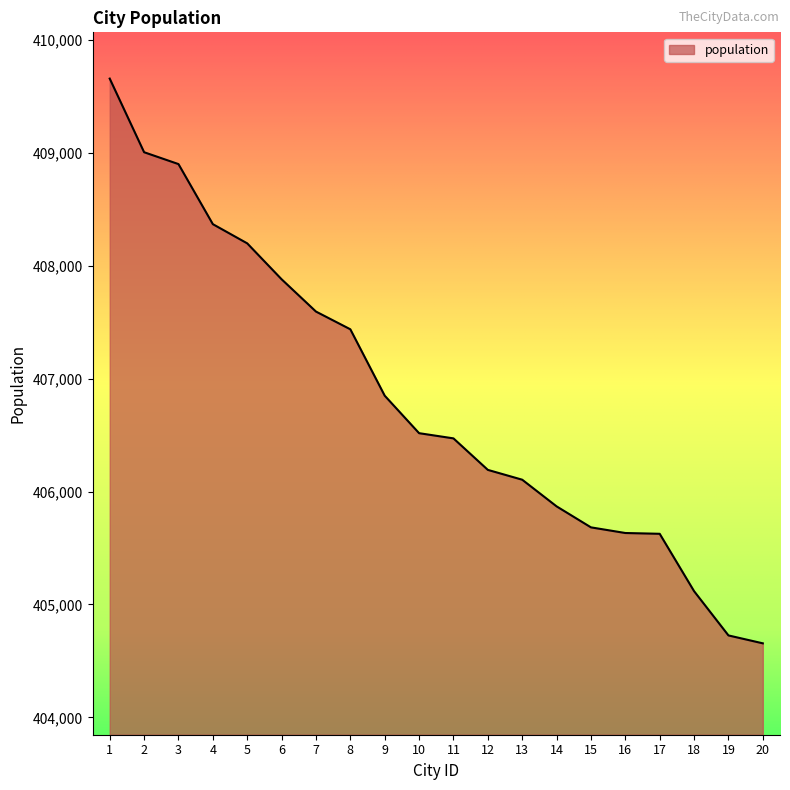

What is the difference between the maximum and minimum values?

5001